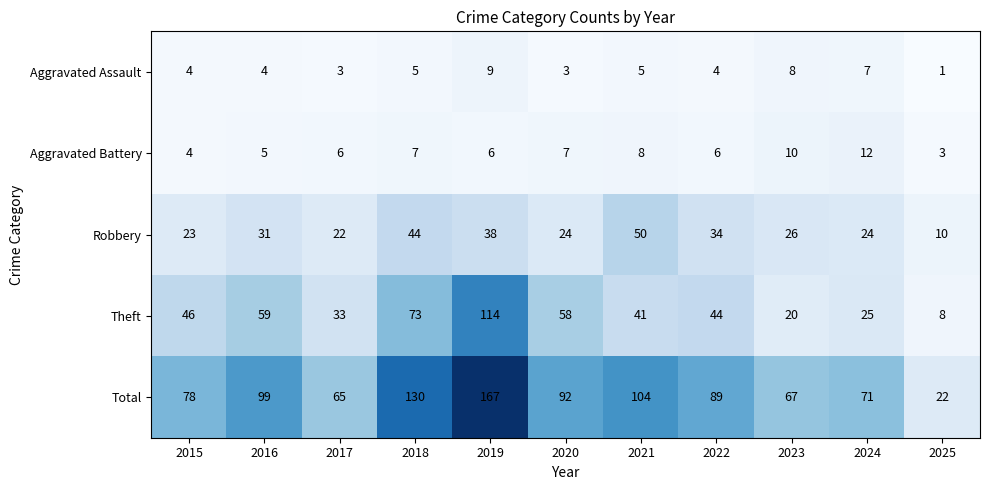

Rank the series by their maximum value, from highest to lowest.

Total, Theft, Robbery, Aggravated Battery, Aggravated Assault